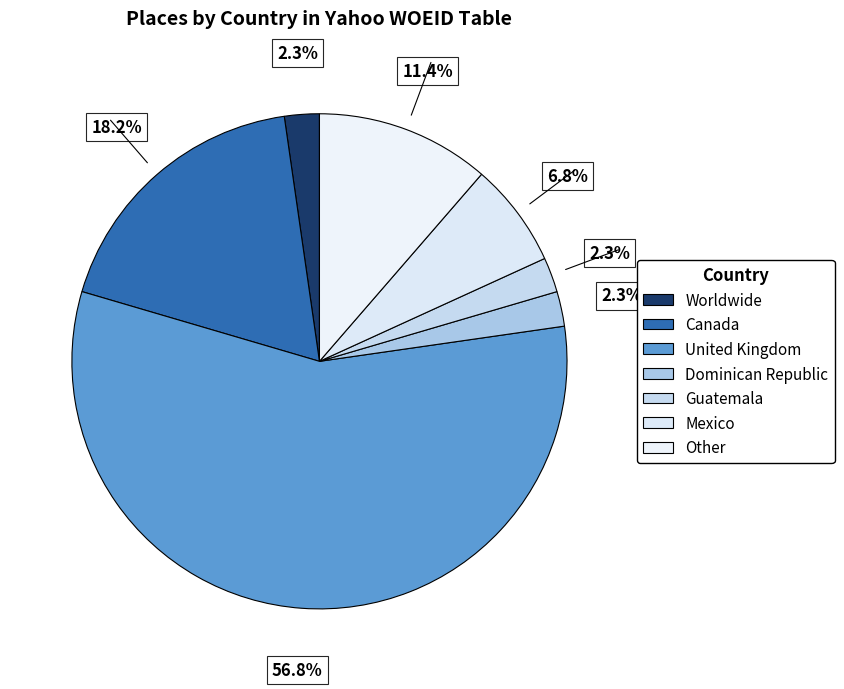

What percentage is the Other slice, to the nearest percent?

11%